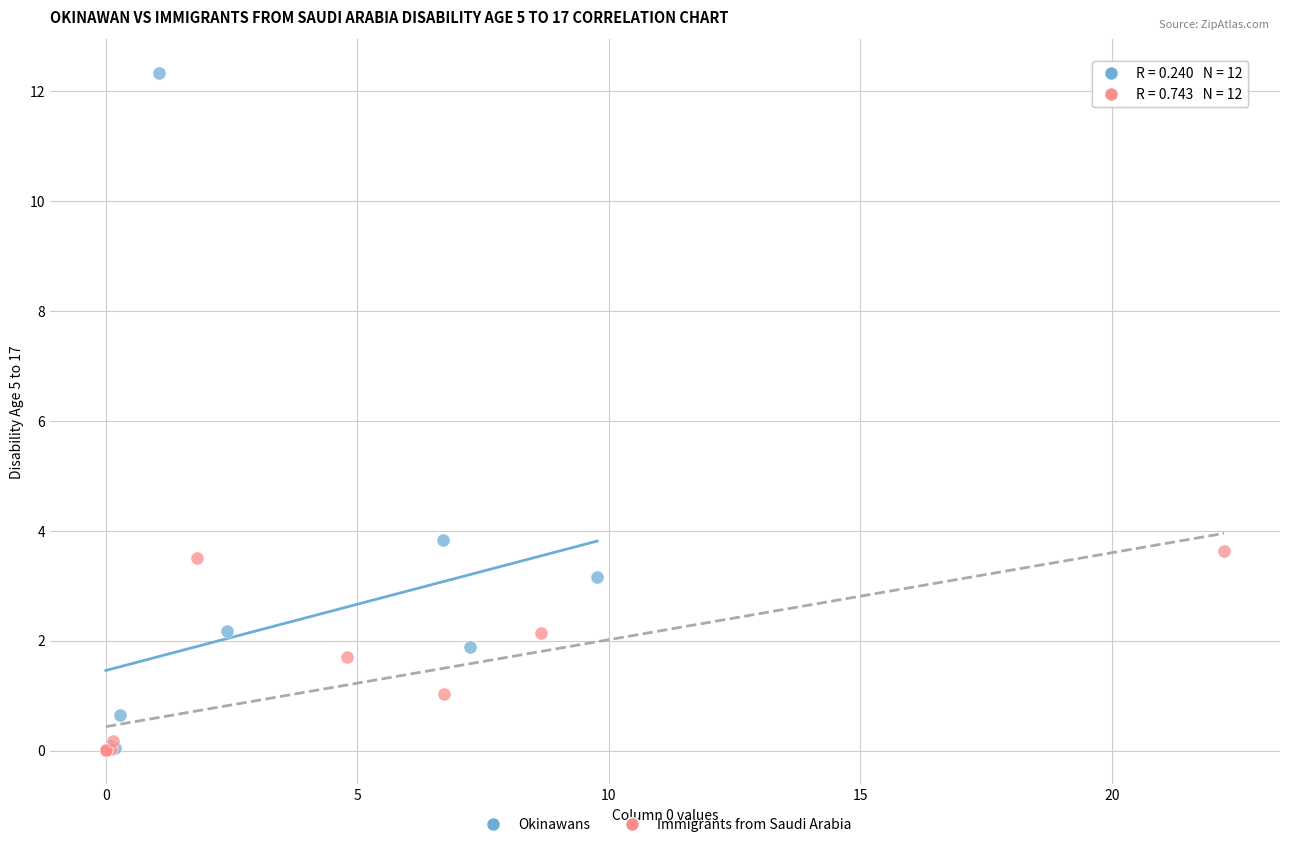

What are all the series names shown in the legend?

Okinawans, Immigrants from Saudi Arabia